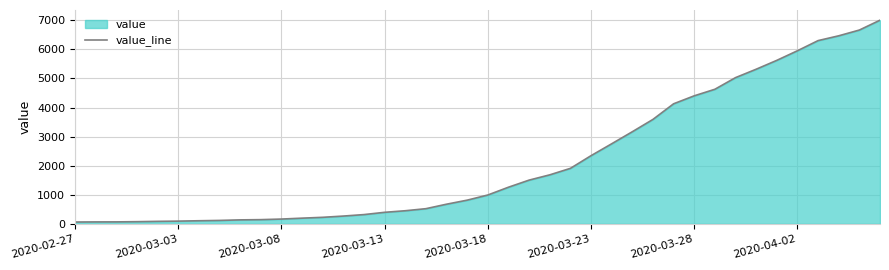

Does the chart display data point markers on the line(s)?

No